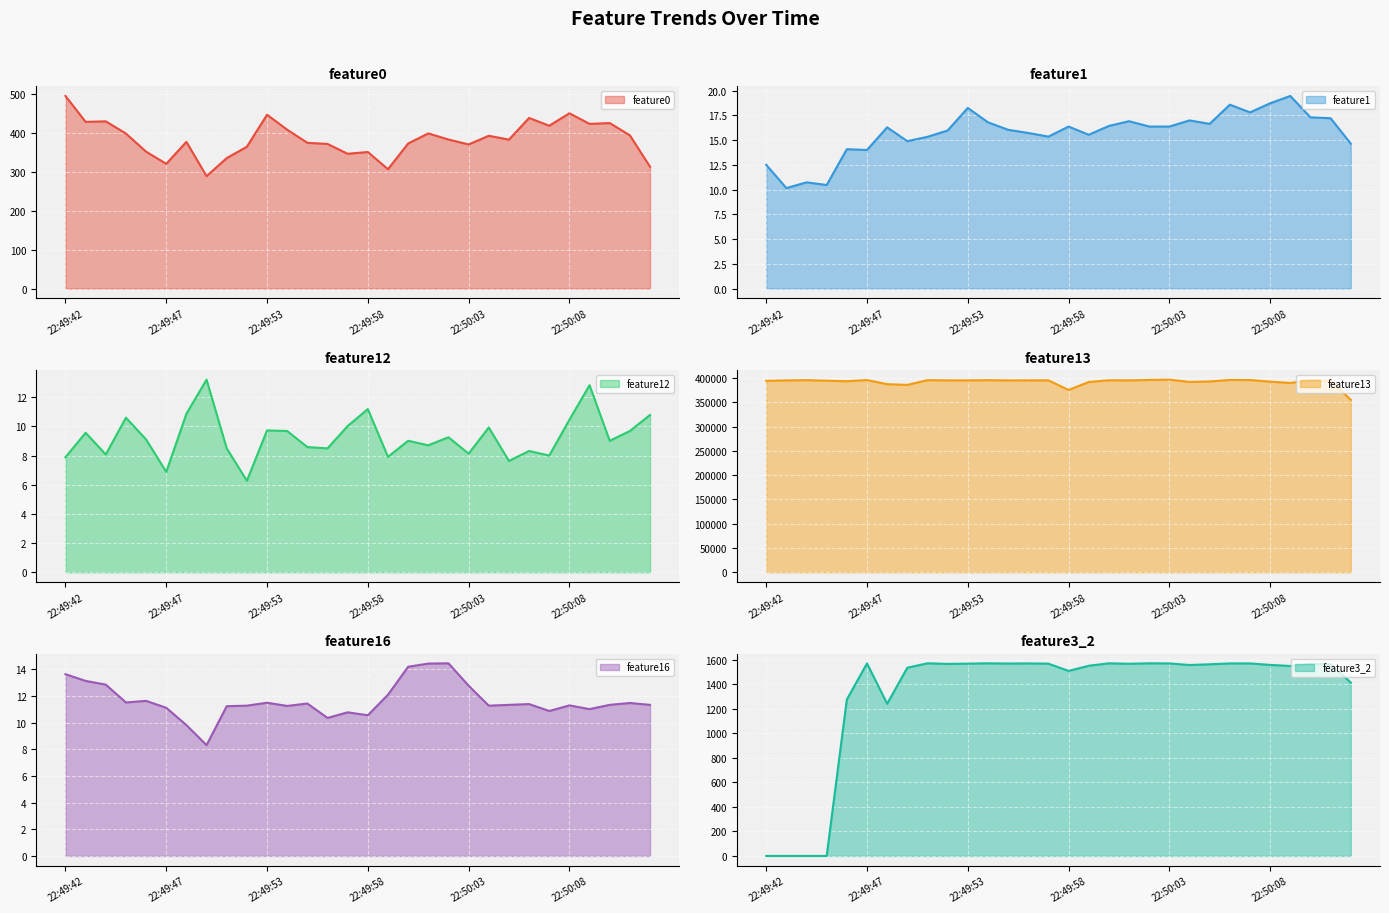

List the series in order of their peak value, highest first.

feature13, feature3_2, feature0, feature1, feature16, feature12